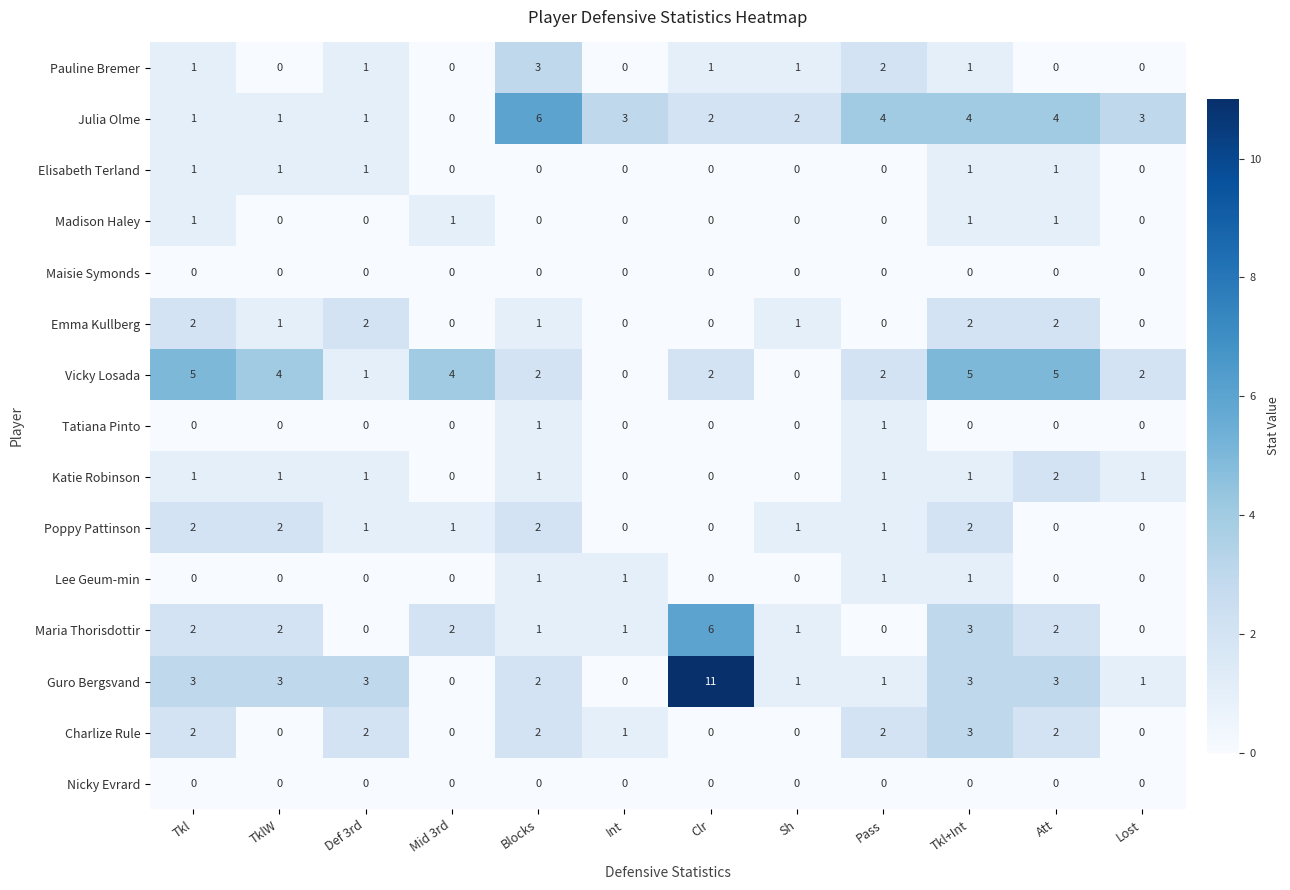

The value of Emma Kullberg at Lost is 0. True or false?

True